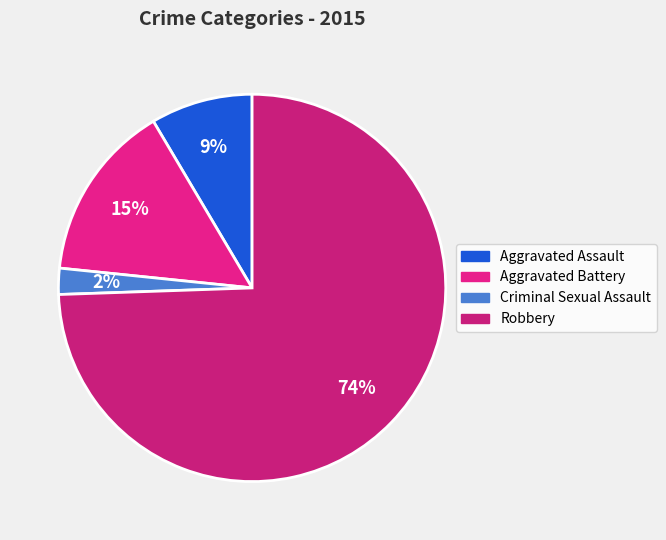

Is Aggravated Battery the majority of the pie?

No